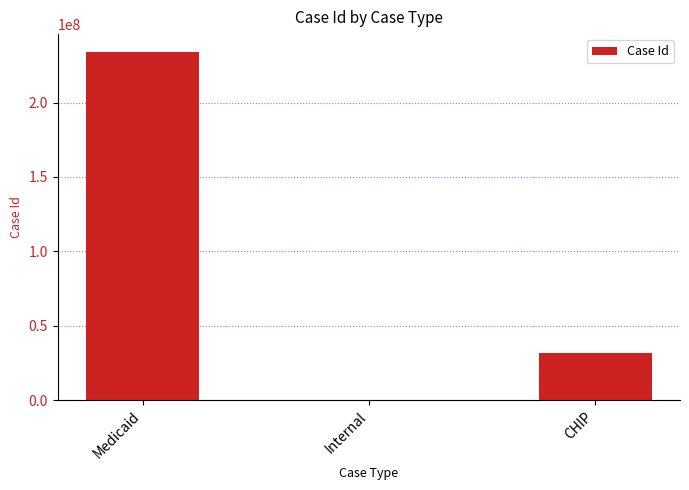

What is the sum of all values?

265983311